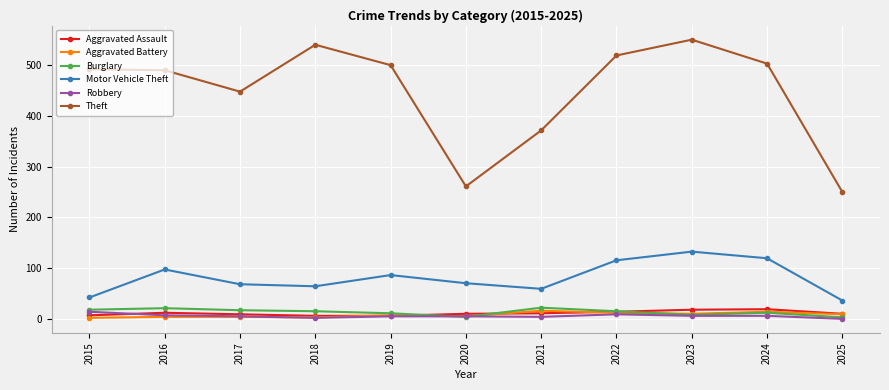

True or false: Robbery and Aggravated Battery cross at least once.

True